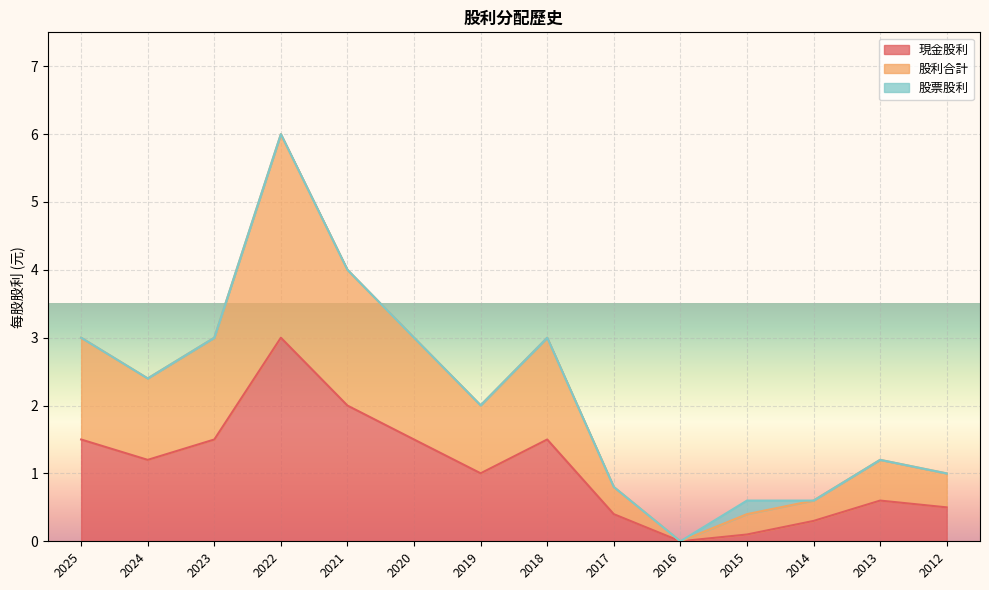

At which category does the chart reach its peak across all series?

2022